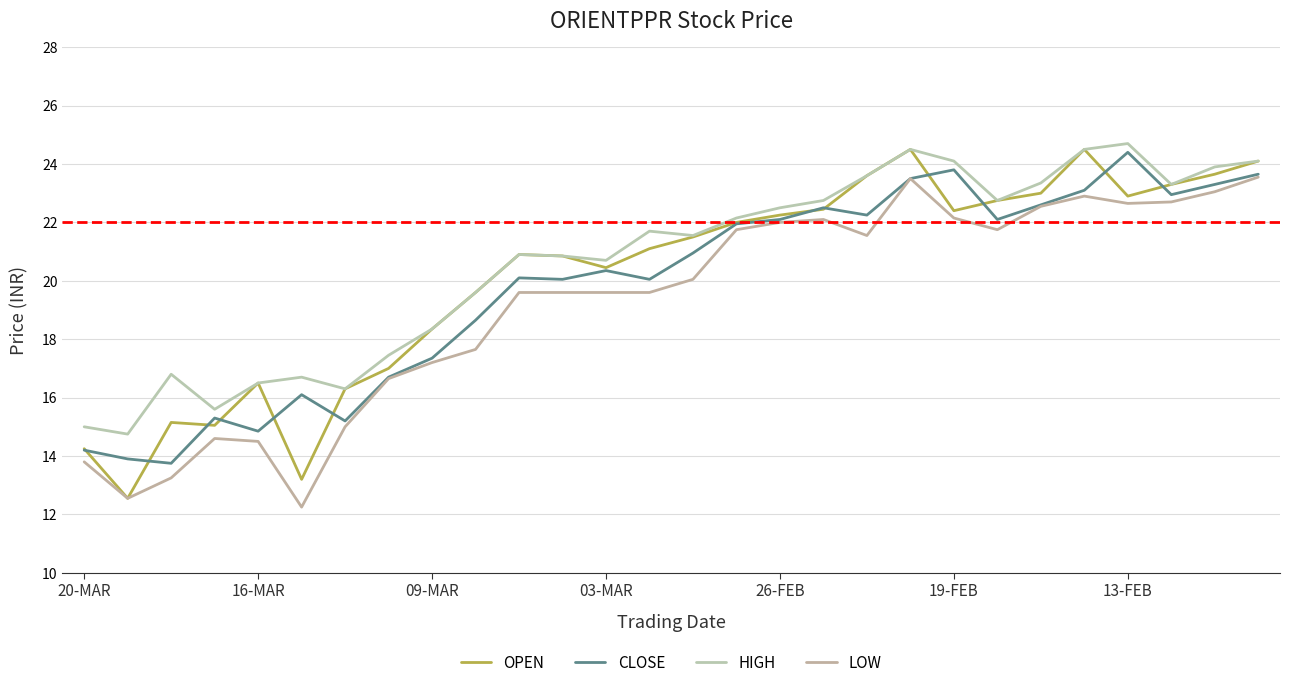

How many lines are shown in the chart?

4